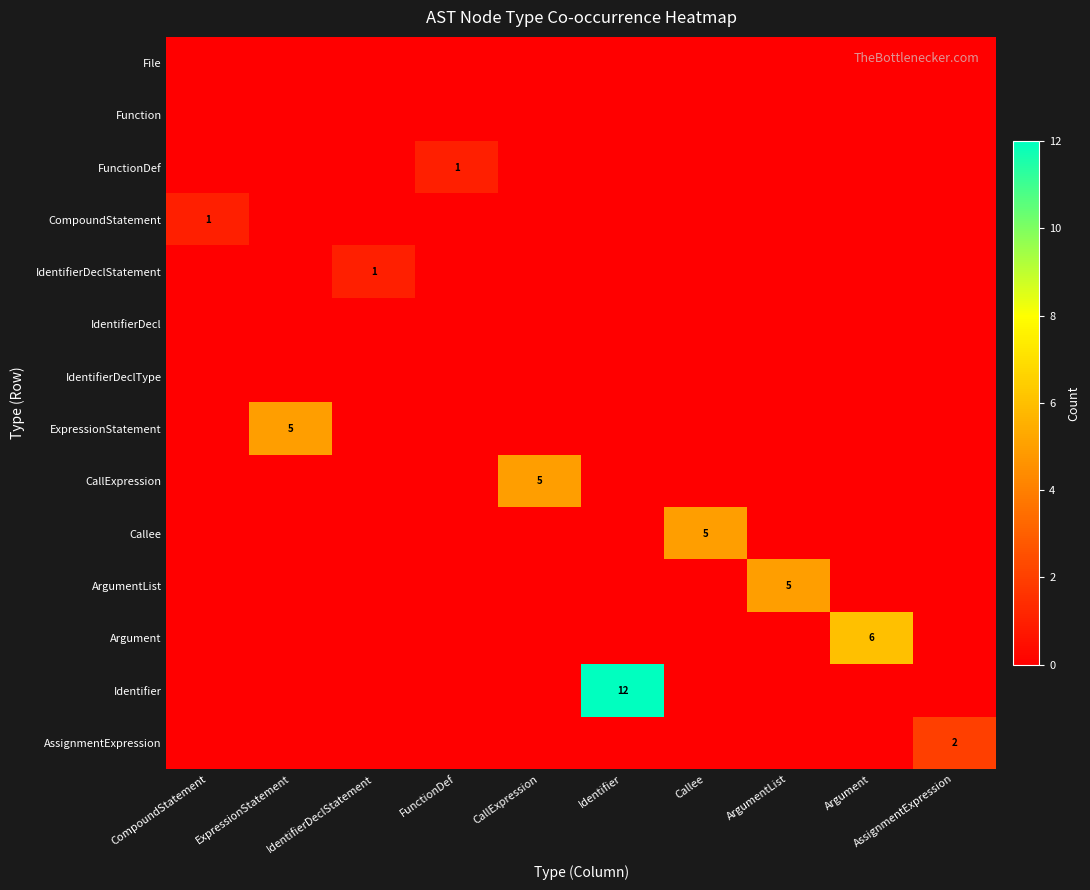

Is the value of CompoundStatement at ExpressionStatement greater than the value of Identifier at CompoundStatement?

No